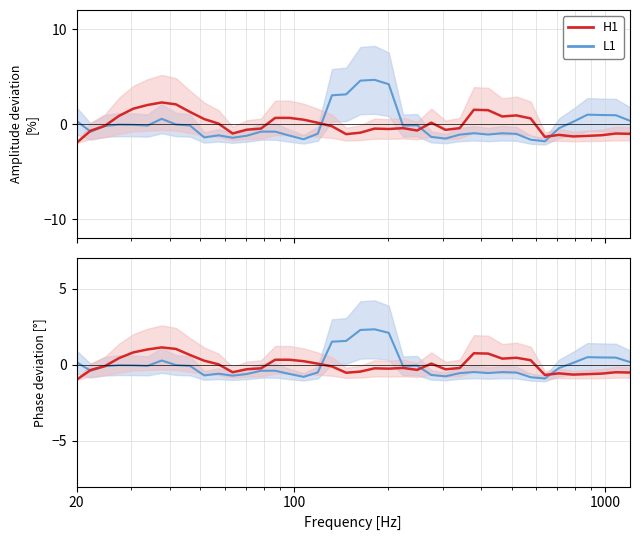

Does the chart display data point markers on the line(s)?

No